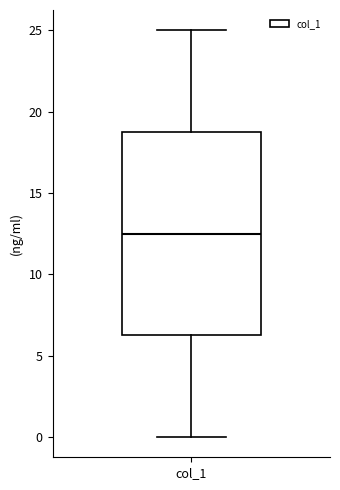

Transcribe this box plot: give where the median line is, the range the box spans, and where the two whiskers end, as read against the y-axis. The values are not printed on the chart, so give them approximately, as read against the axis.

median 12.5, box 6.5 to 19.0, whiskers 0.0 to 25.0